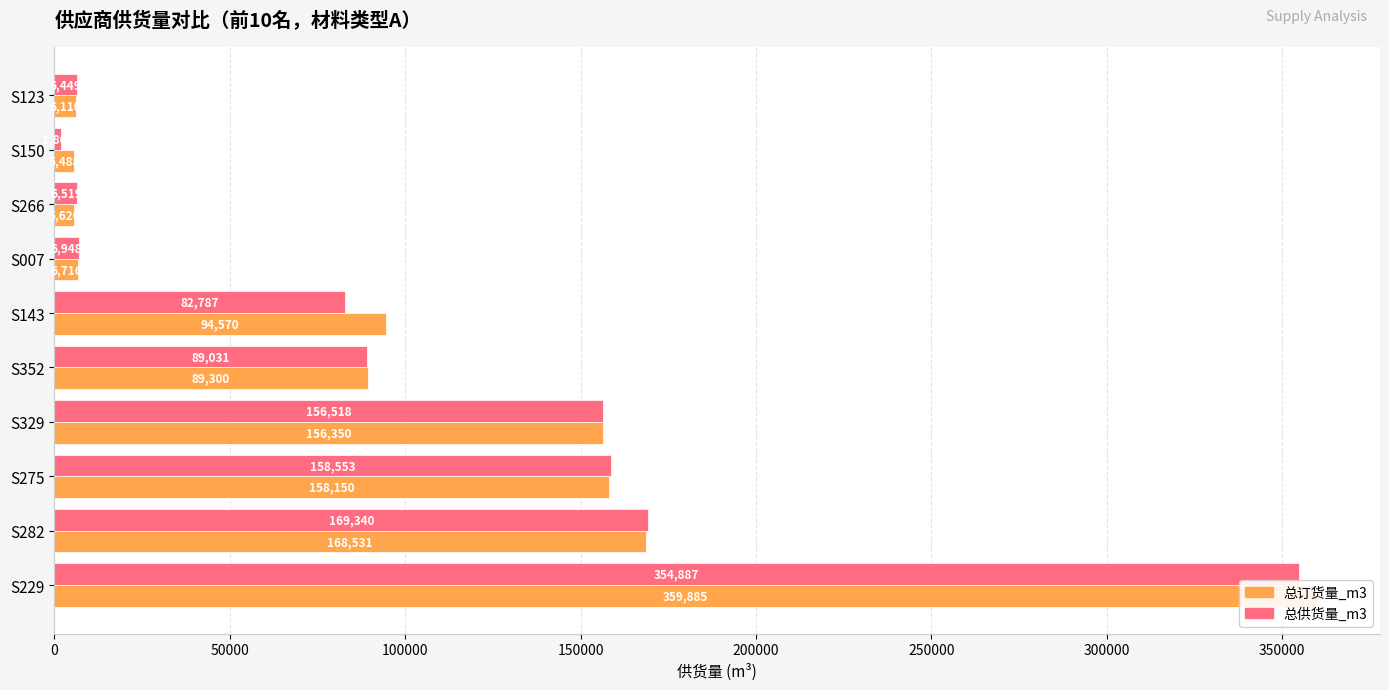

What is the total value across all series at S143?

177357